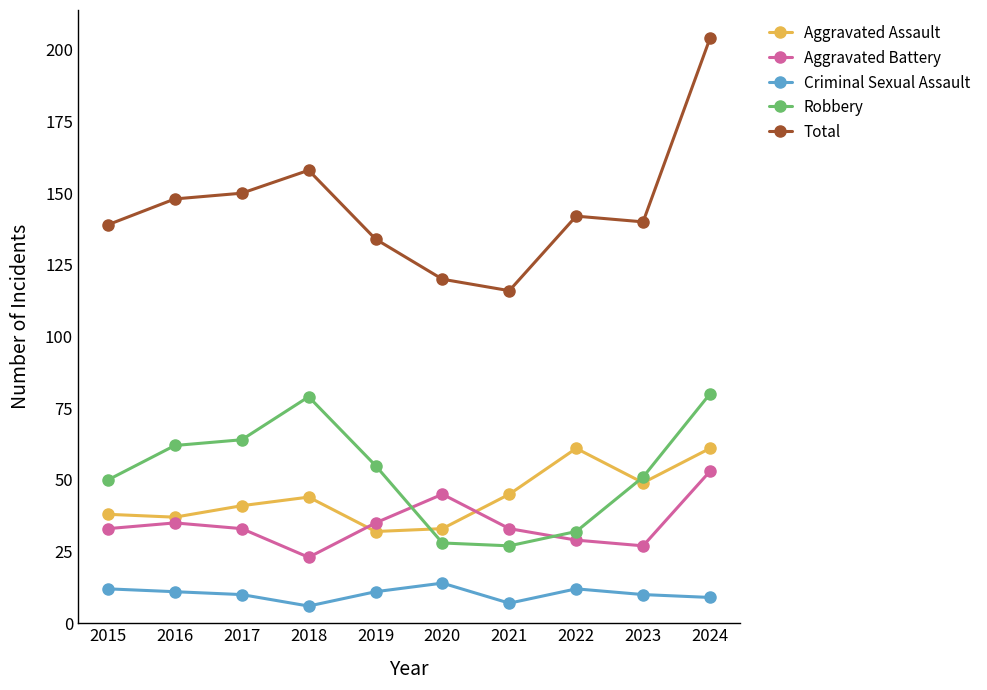

Count the number of categories in the chart.

10